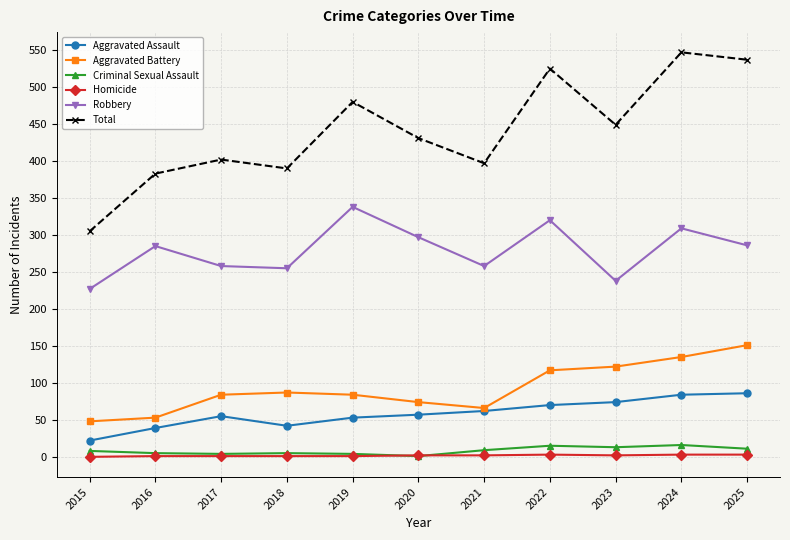

What is the highest value of the Homicide series?

3